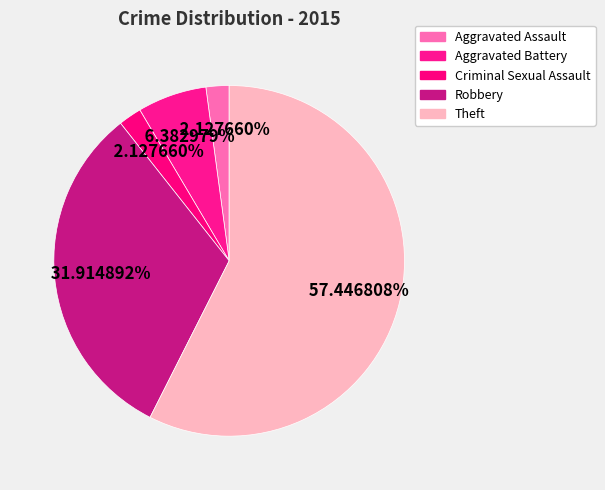

What percentage is the Robbery slice, to the nearest percent?

32%